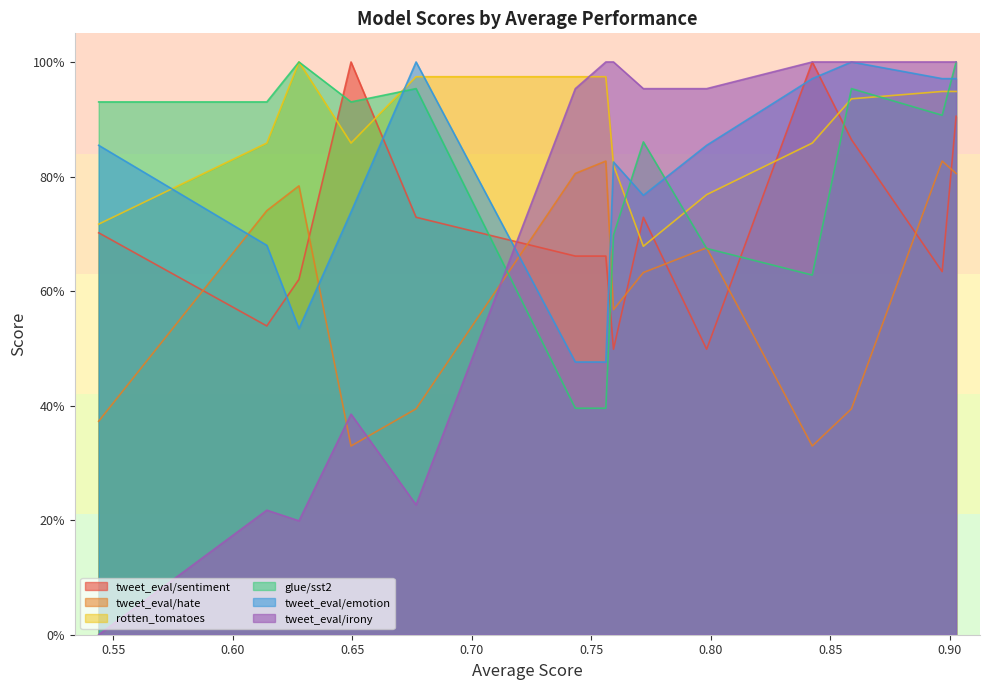

Rank the categories by tweet_eval/sentiment value from lowest to highest.

0.7983139363920846, 0.7593210436330209, 0.6142325839644918, 0.6276779233842389, 0.896885250595715, 0.7561120584337464, 0.7433443887425669, 0.5438610643691915, 0.771818377907707, 0.6766952533109595, 0.858914216003046, 0.9027195661407041, 0.8425194767455413, 0.6494719964917499